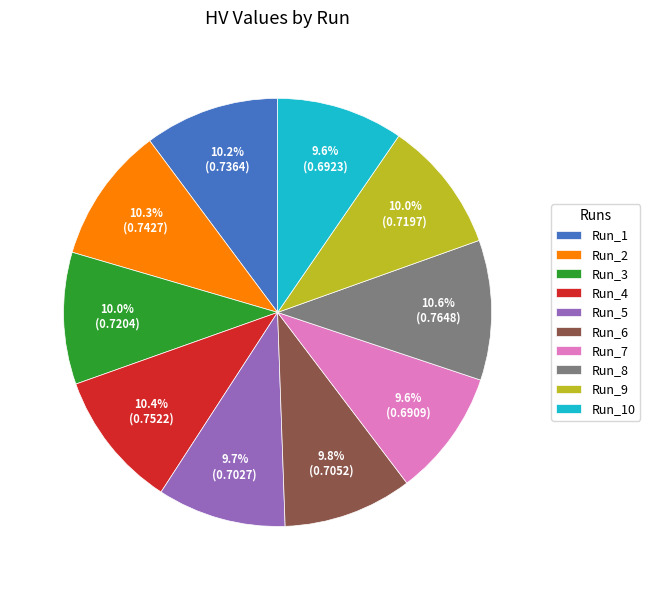

Is the sum of Run_6 and Run_9 greater than half?

No